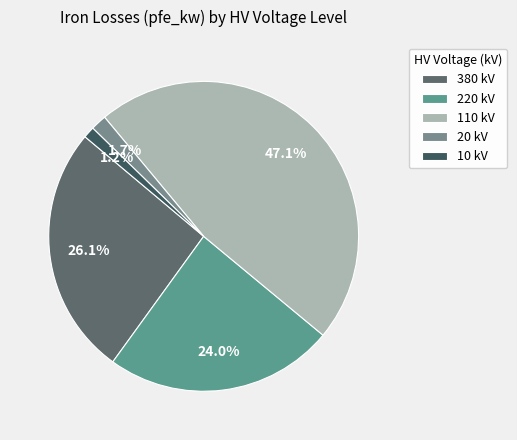

To the nearest percent, what portion does 20 represent?

2%